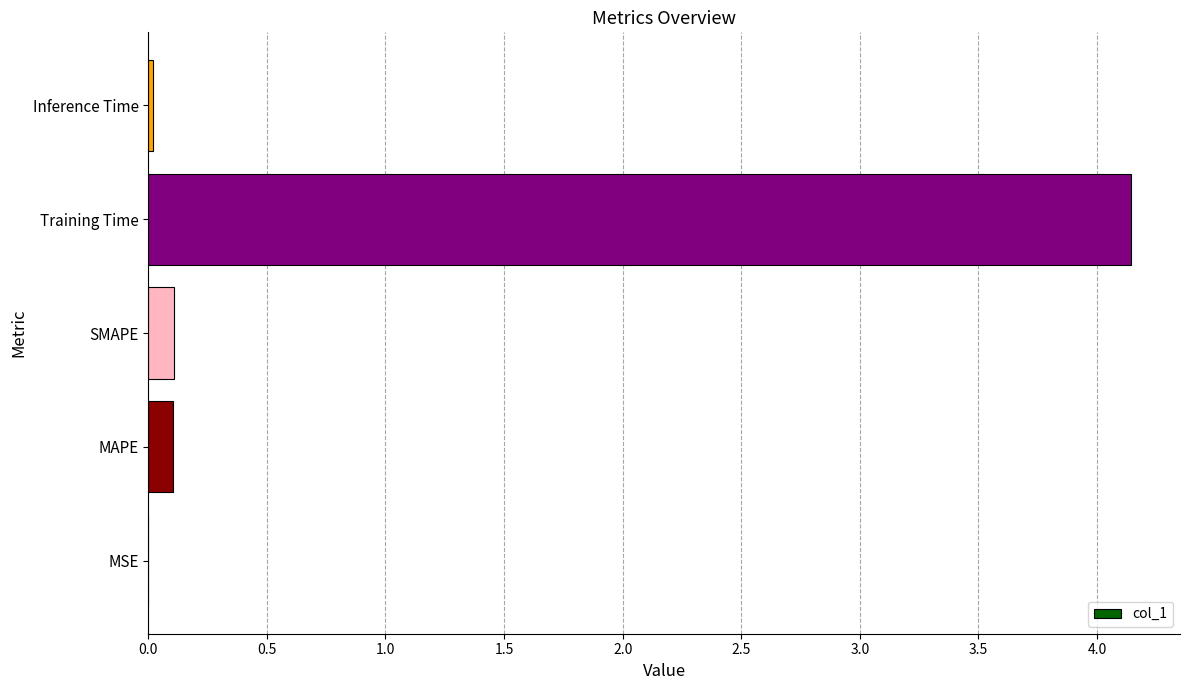

What is the sum of all values?

4.4